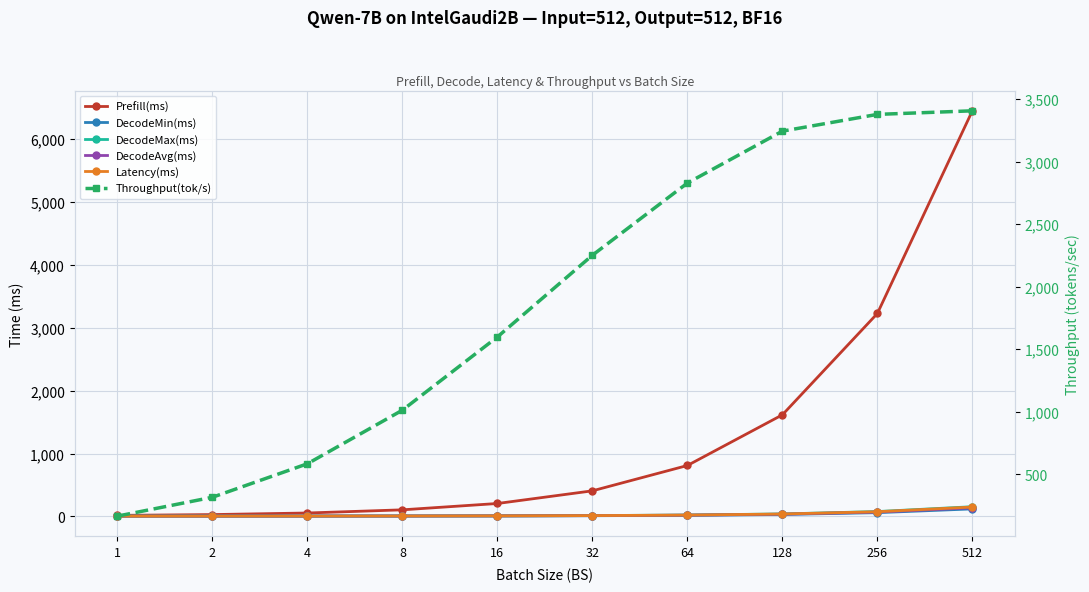

How many data points does each series have?

10